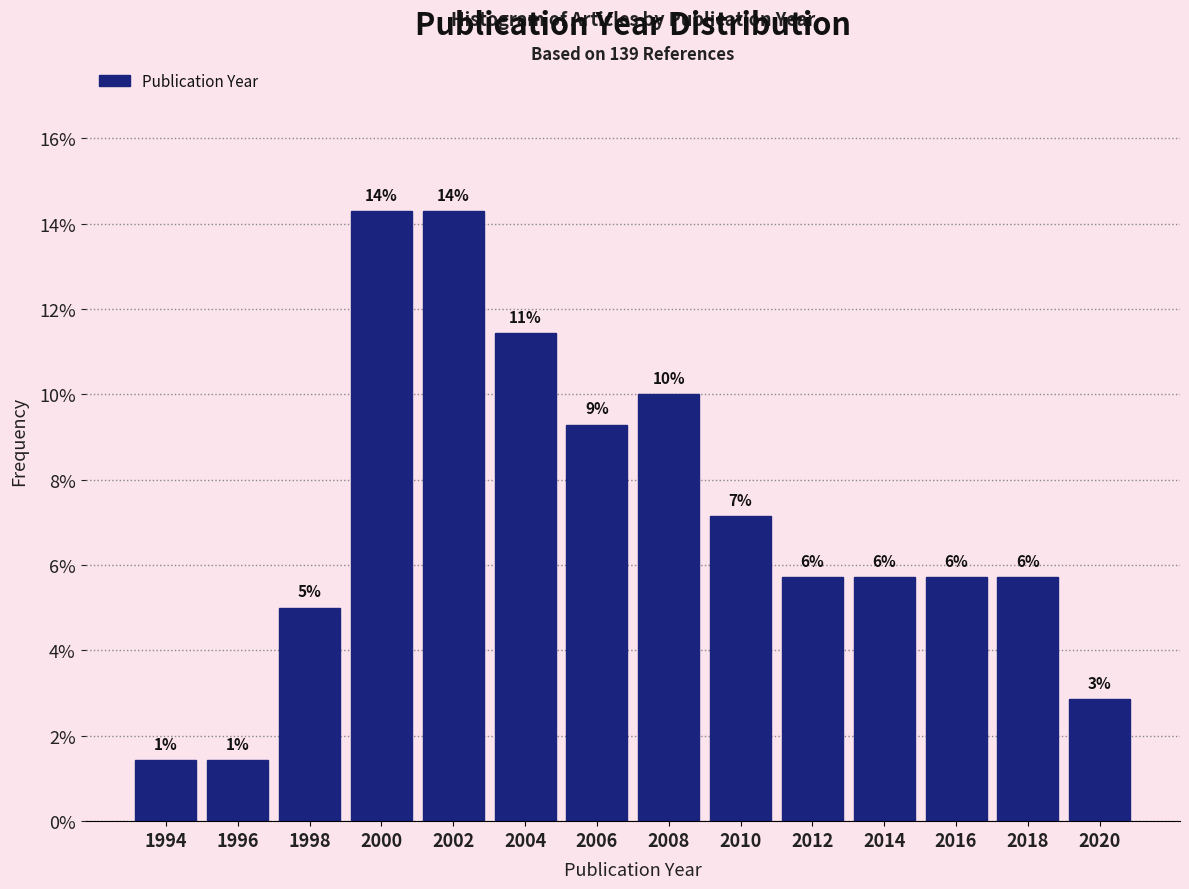

Does the chart contain any negative values?

No